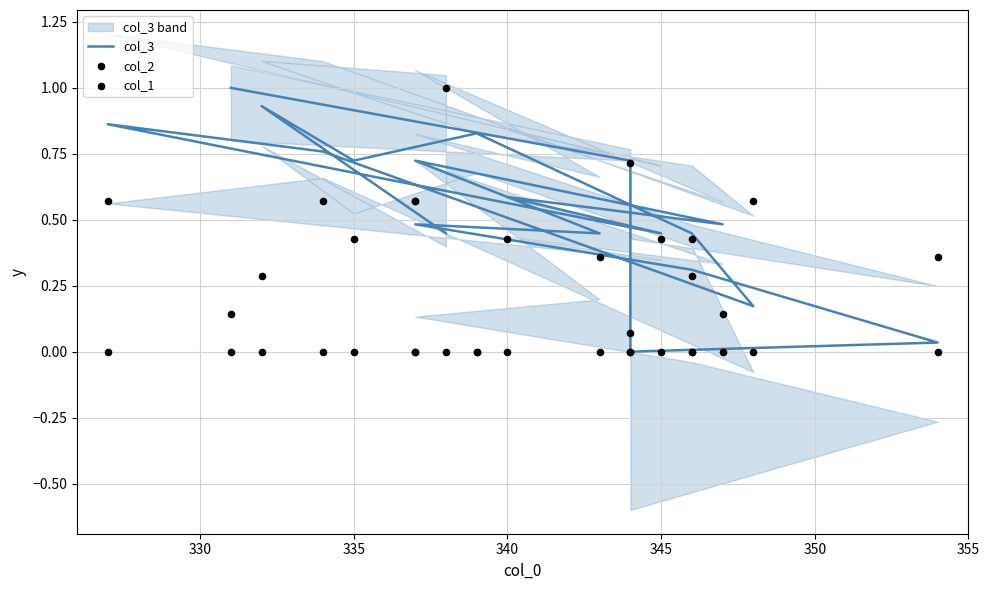

What are all the series names shown in the legend?

col_3, col_2, col_1